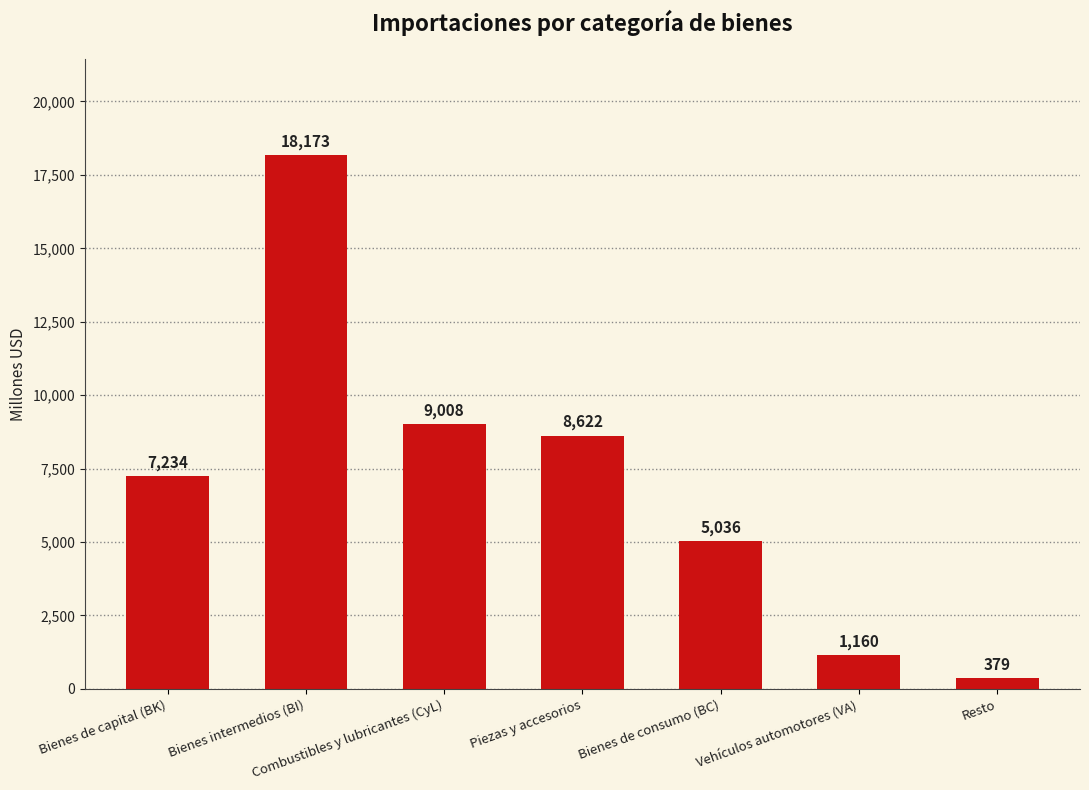

The chart shows a value of 379 at Resto. True or false?

True